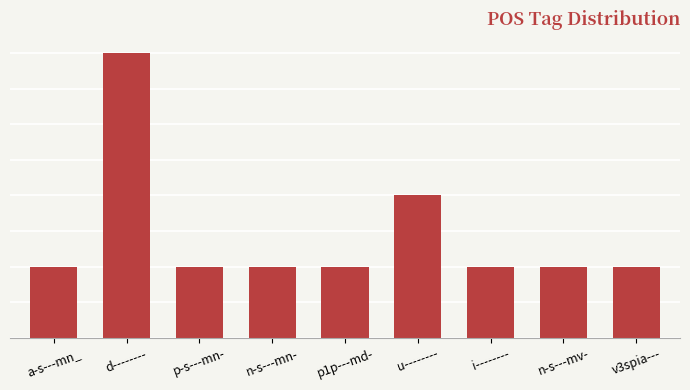

Does the chart contain stacked bars?

No